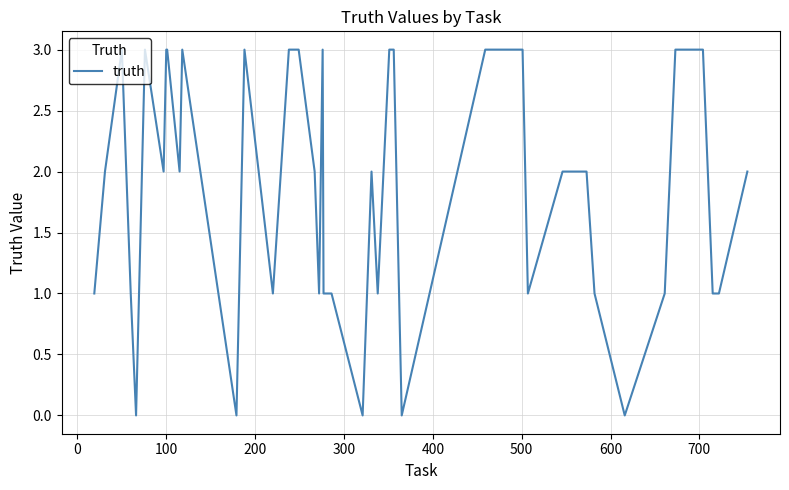

What is the greatest value displayed?

3